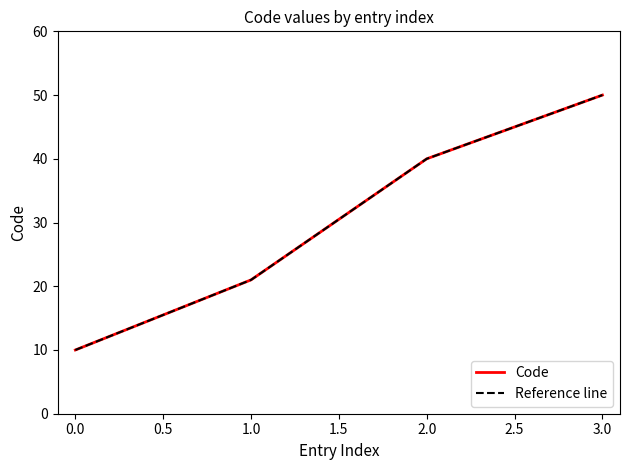

What is the value of the Reference line point at the 4th from the left?

50